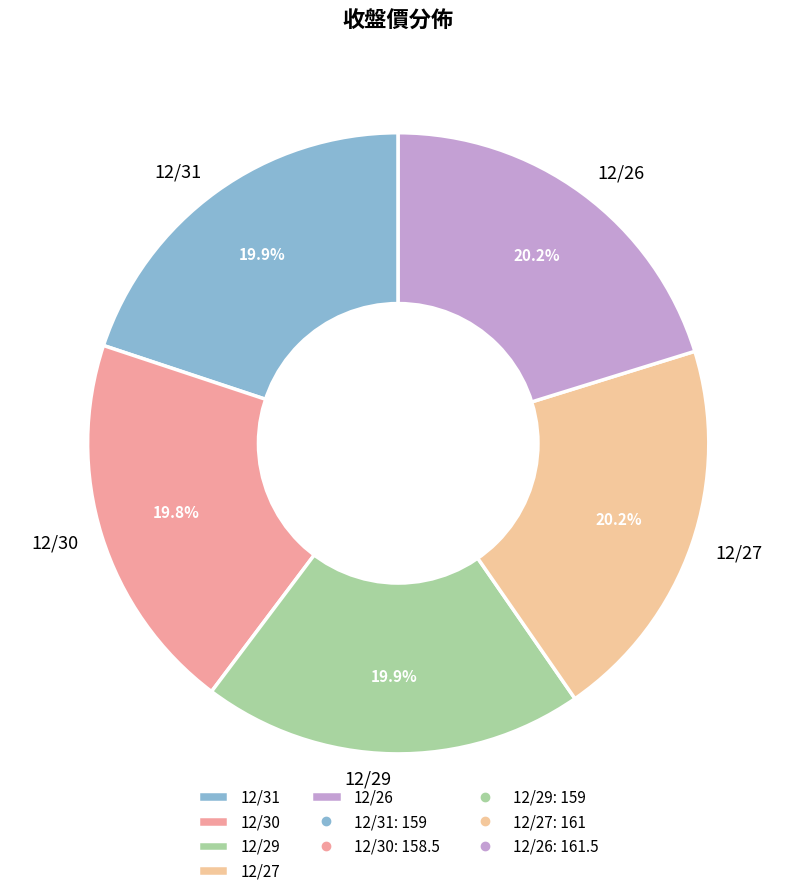

How many slices are in this pie chart?

5